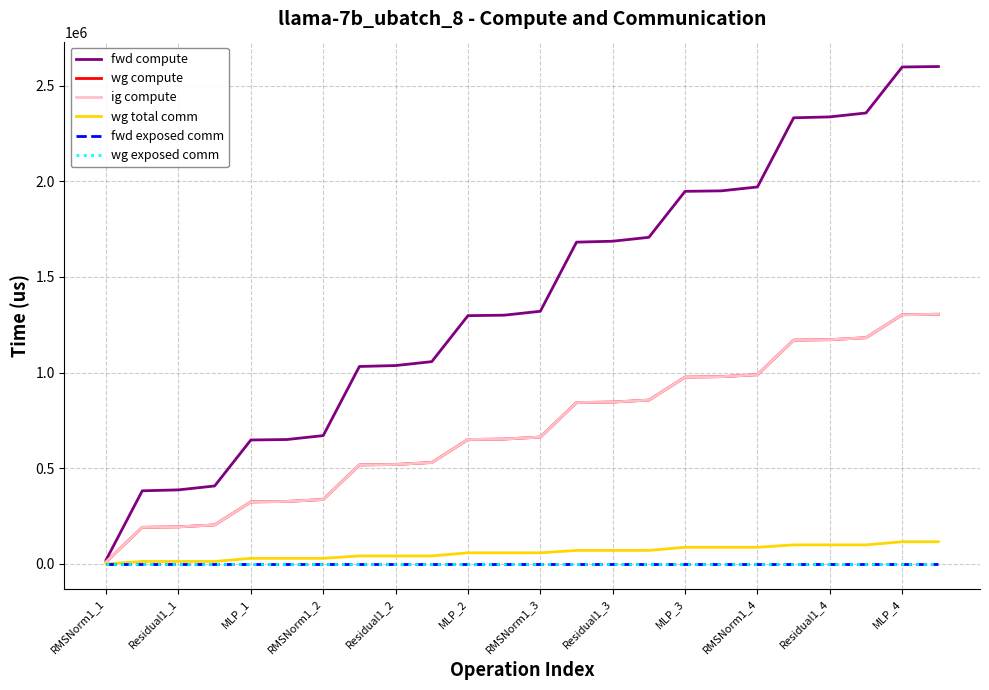

Does the chart have visible grid lines?

Yes